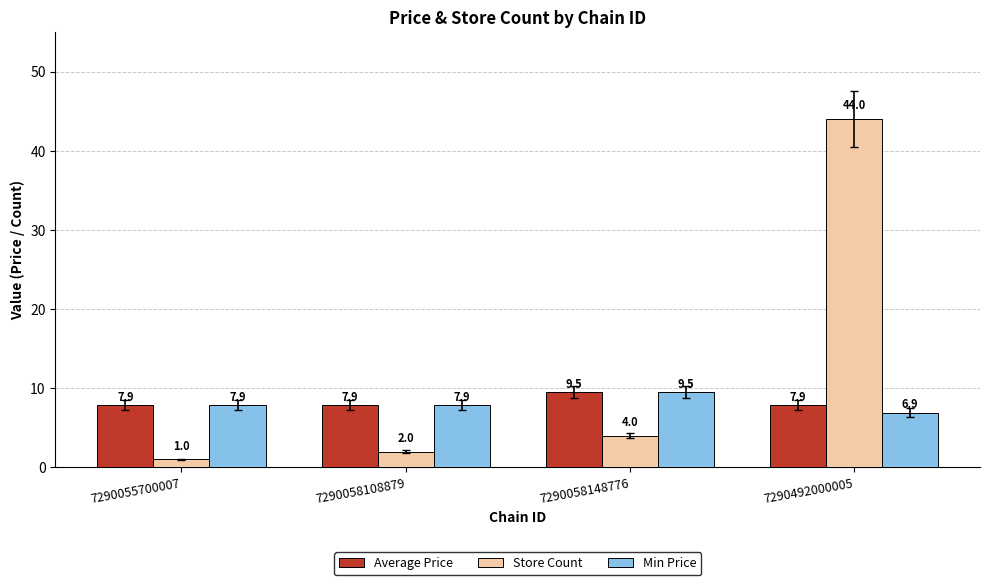

Count the number of categories in the chart.

4